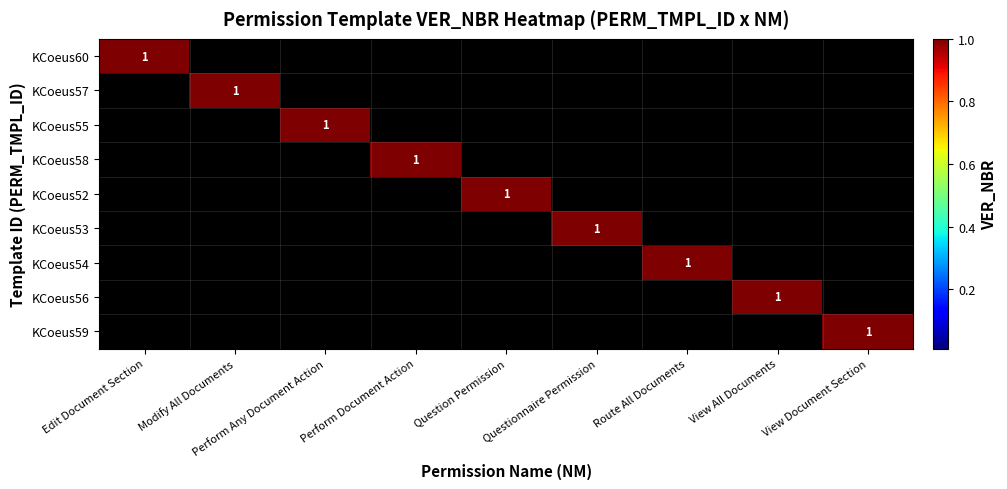

Is it true that KCoeus55 equals 1 at Perform Any Document Action?

True